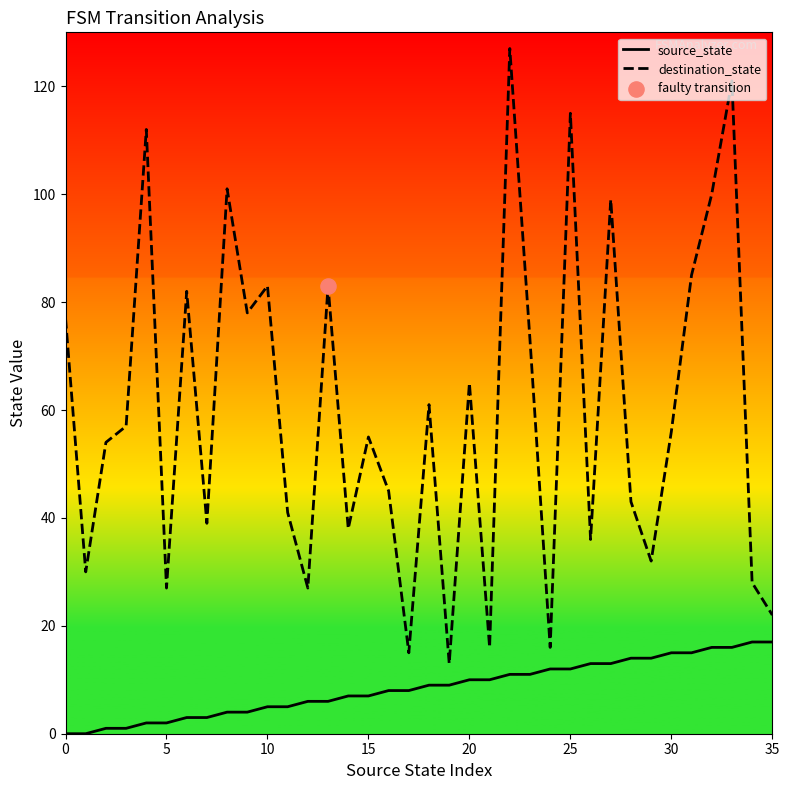

Which series has the widest spread of values?

destination_state